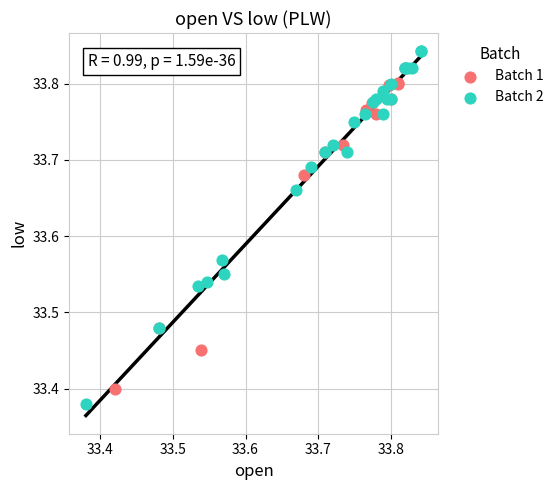

Which series contains the highest Y value?

Batch 2